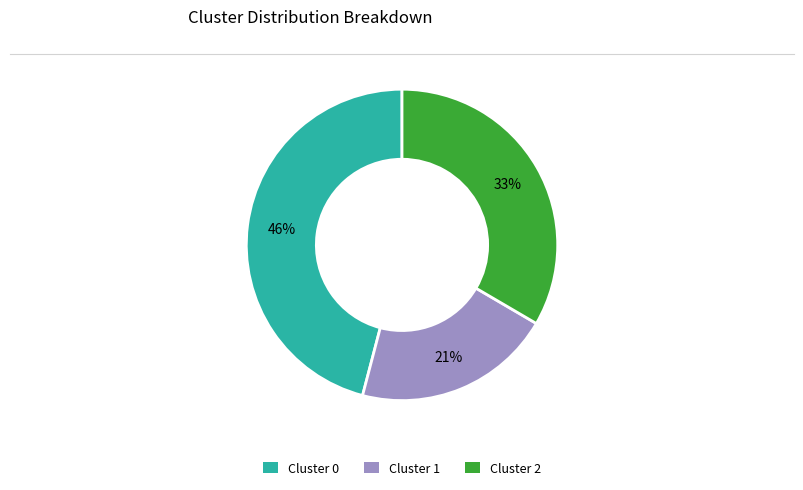

Which category has the biggest portion of the pie?

Cluster 0